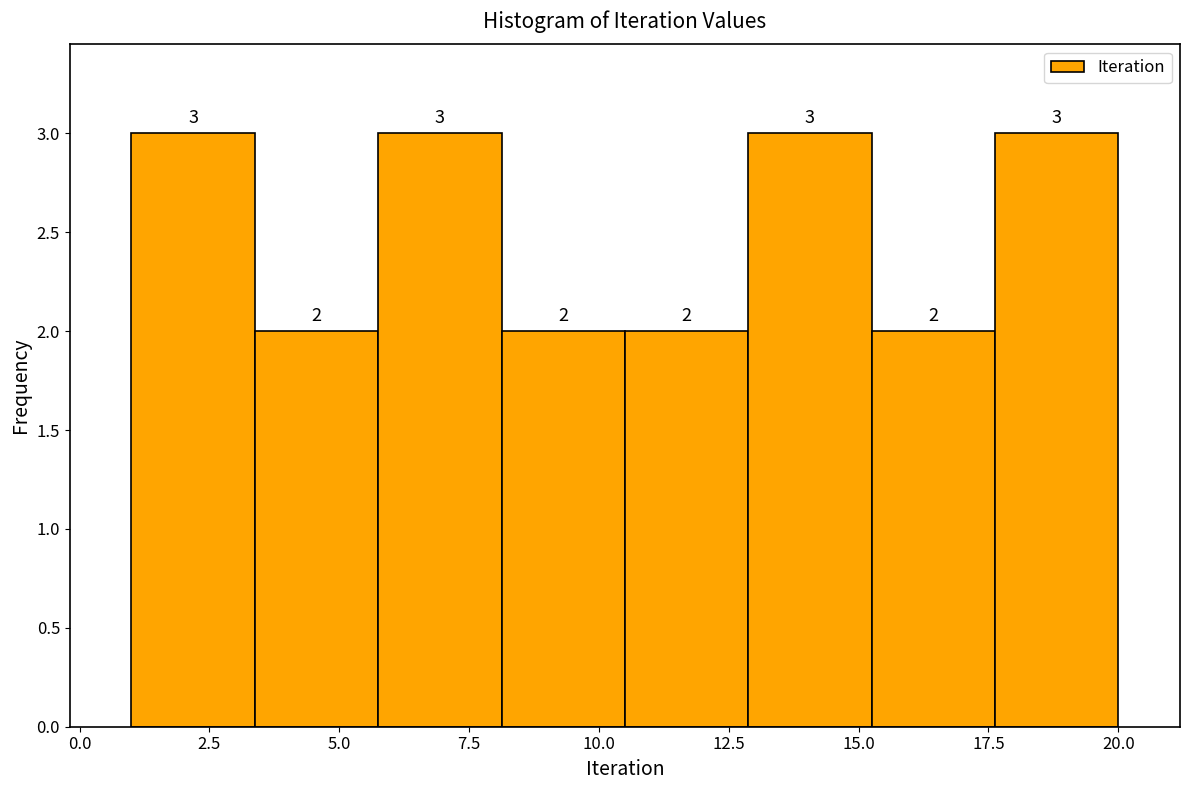

Reading left to right, transcribe this chart: for each bar, give the range it covers on the x-axis and its height. The bar edges are not printed on the chart, so give them approximately, as read against the axis.

1.0 to 3.5: 3
3.5 to 6.0: 2
6.0 to 8.0: 3
8.0 to 10.5: 2
10.5 to 13.0: 2
13.0 to 15.5: 3
15.5 to 17.5: 2
17.5 to 20.0: 3